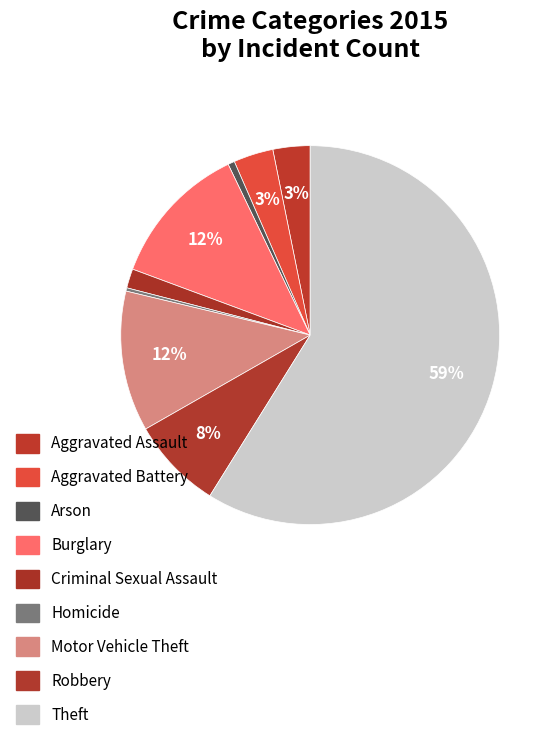

Which slice is the largest?

Theft